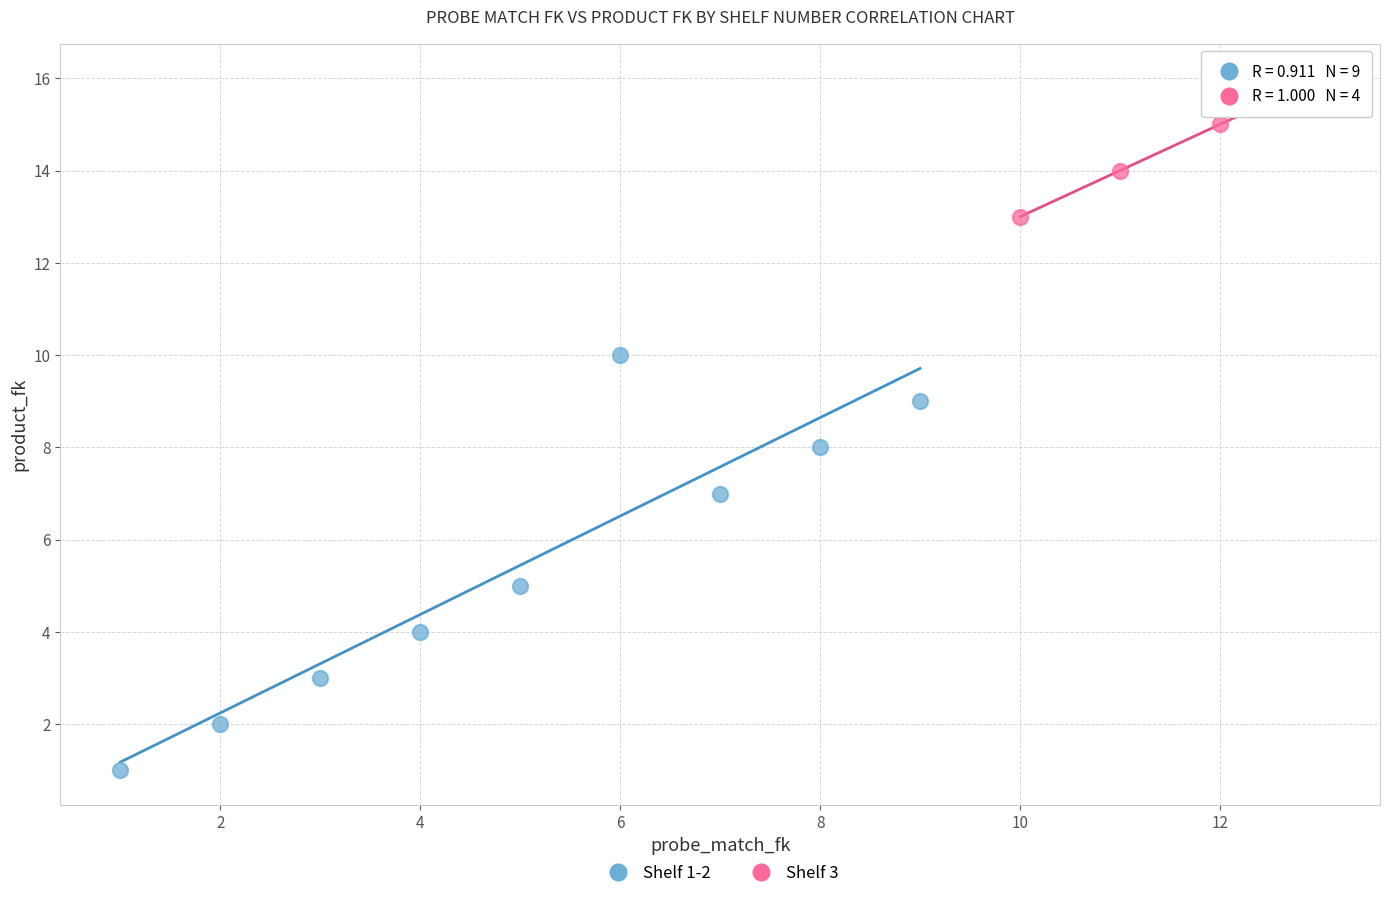

Which series contains the highest Y value?

Shelf 3